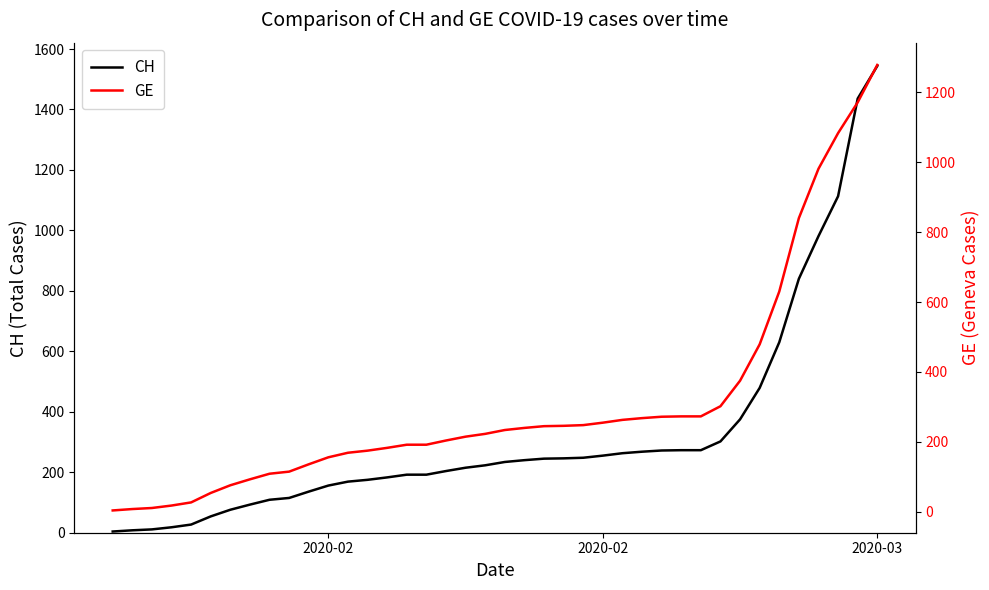

Reading right to left, extract all data points from this chart.

CH: 1544	1436	1113	981	840	630	479	375	302	273	273	272	268	263	255	248	246	245	240	234	223	215	204	192	192	183	175	169	156	136	115	109	93	76	54	27	18	11	8	4
GE: 1278	1171	1083	981	840	630	479	375	302	273	273	272	268	263	255	248	246	245	240	234	223	215	204	192	192	183	175	169	156	136	115	109	93	76	54	27	18	11	8	4